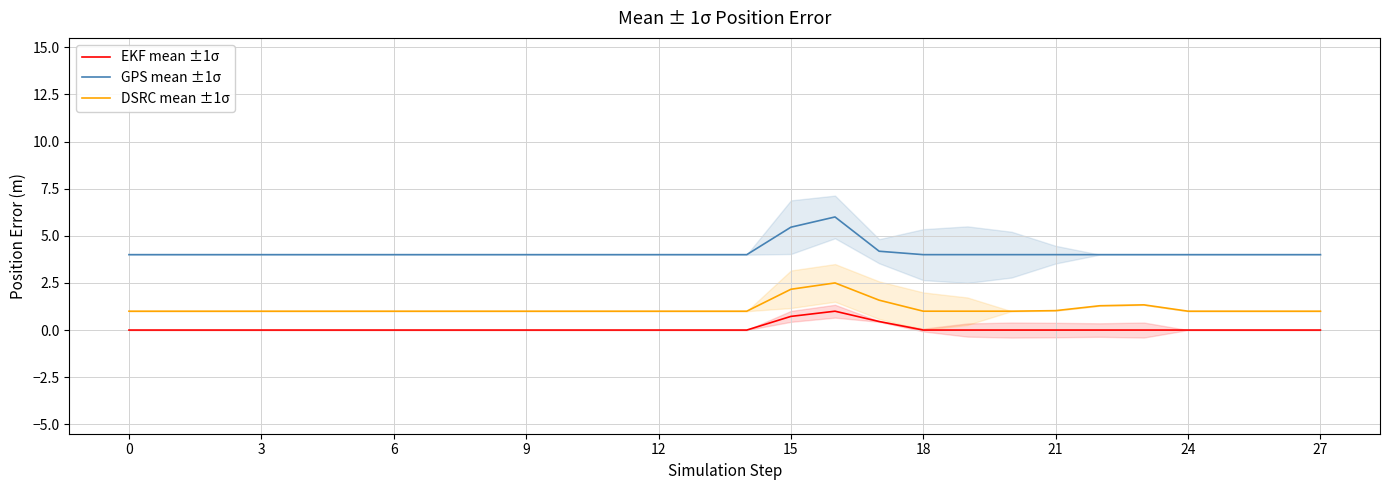

Count the EKF mean ±1σ values in the range 0 to 1.

28